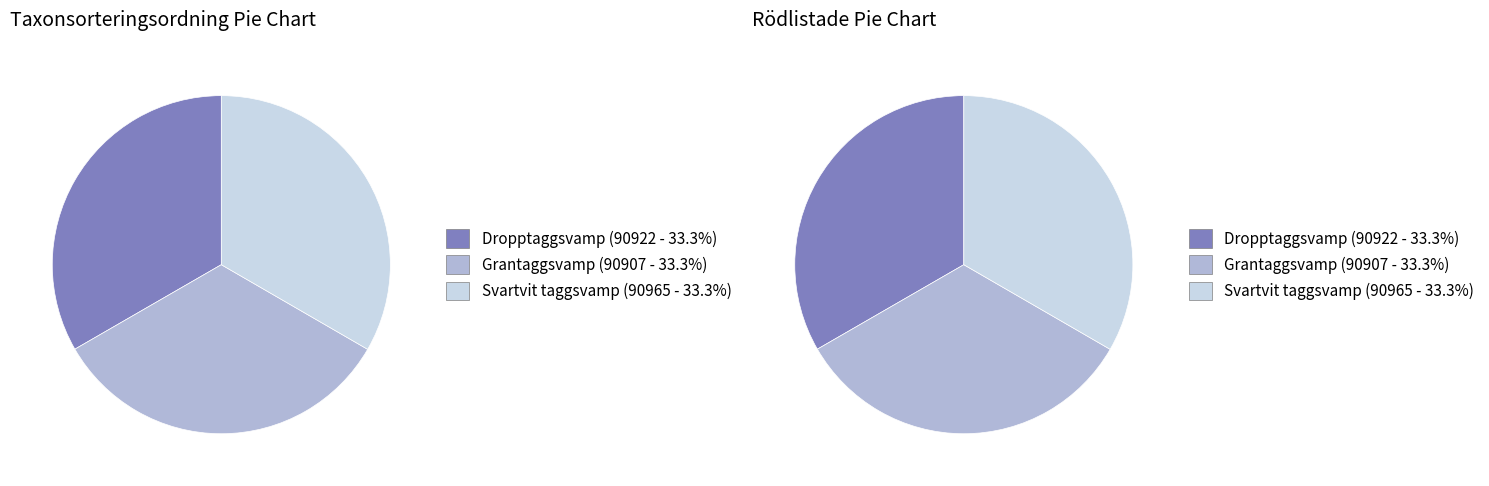

Does Grantaggsvamp (112513399) represent more than half of the total?

No